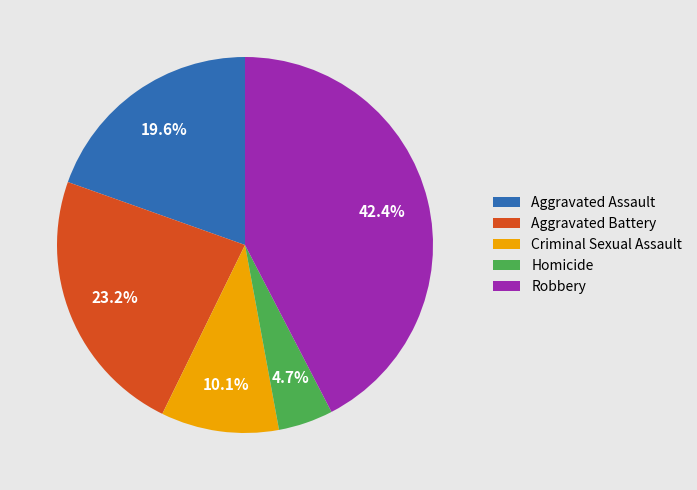

True or false: Aggravated Assault accounts for 13% of the total.

False